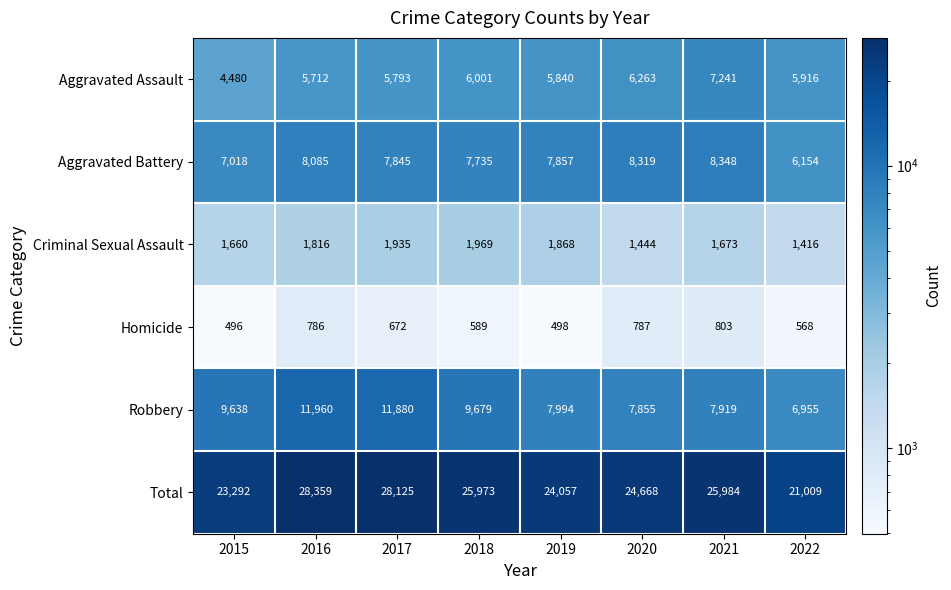

At 2018, list the series in order from largest to smallest.

Total, Robbery, Aggravated Battery, Aggravated Assault, Criminal Sexual Assault, Homicide